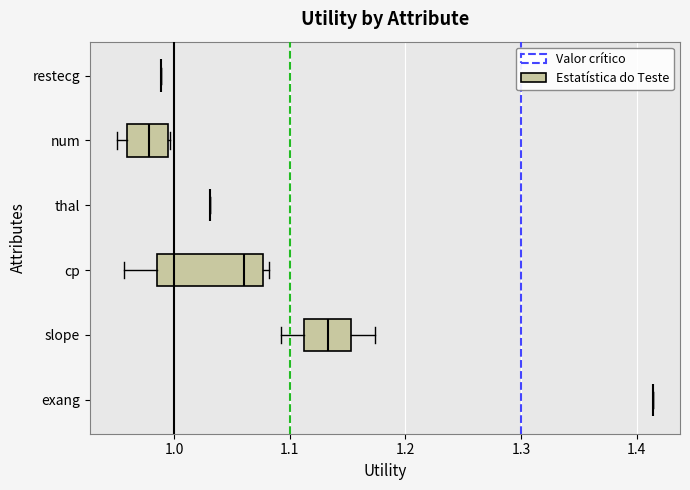

Reading bottom to top, transcribe this box plot: for each box, give where its median line is, the range the box spans, and where its two whiskers end, as read against the x-axis. The values are not printed on the chart, so give them approximately, as read against the axis.

exang: box collapsed to a line at 1.41, whiskers 1.41 to 1.41
slope: median 1.13, box 1.11 to 1.15, whiskers 1.09 to 1.17
cp: median 1.06, box 0.98 to 1.08, whiskers 0.96 to 1.08 (just right of the box's right edge)
thal: box collapsed to a line at 1.03, whiskers 1.03 to 1.03
num: median 0.98, box 0.96 to 0.99, whiskers 0.95 to 1.00
restecg: box collapsed to a line at 0.99, whiskers 0.99 to 0.99